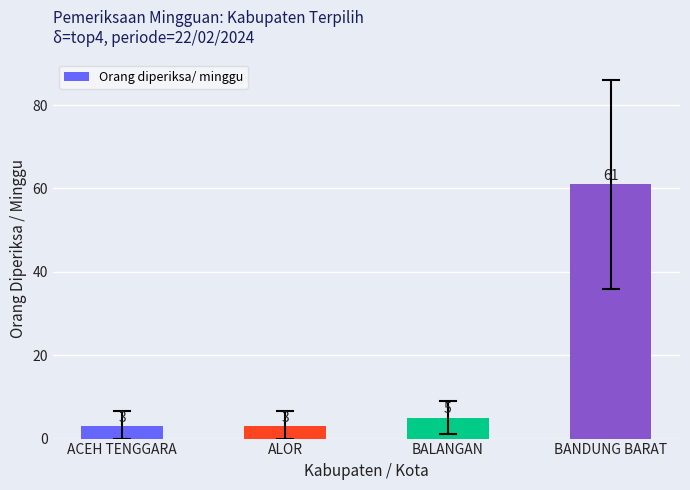

What is the difference between the values at ALOR and BALANGAN?

2